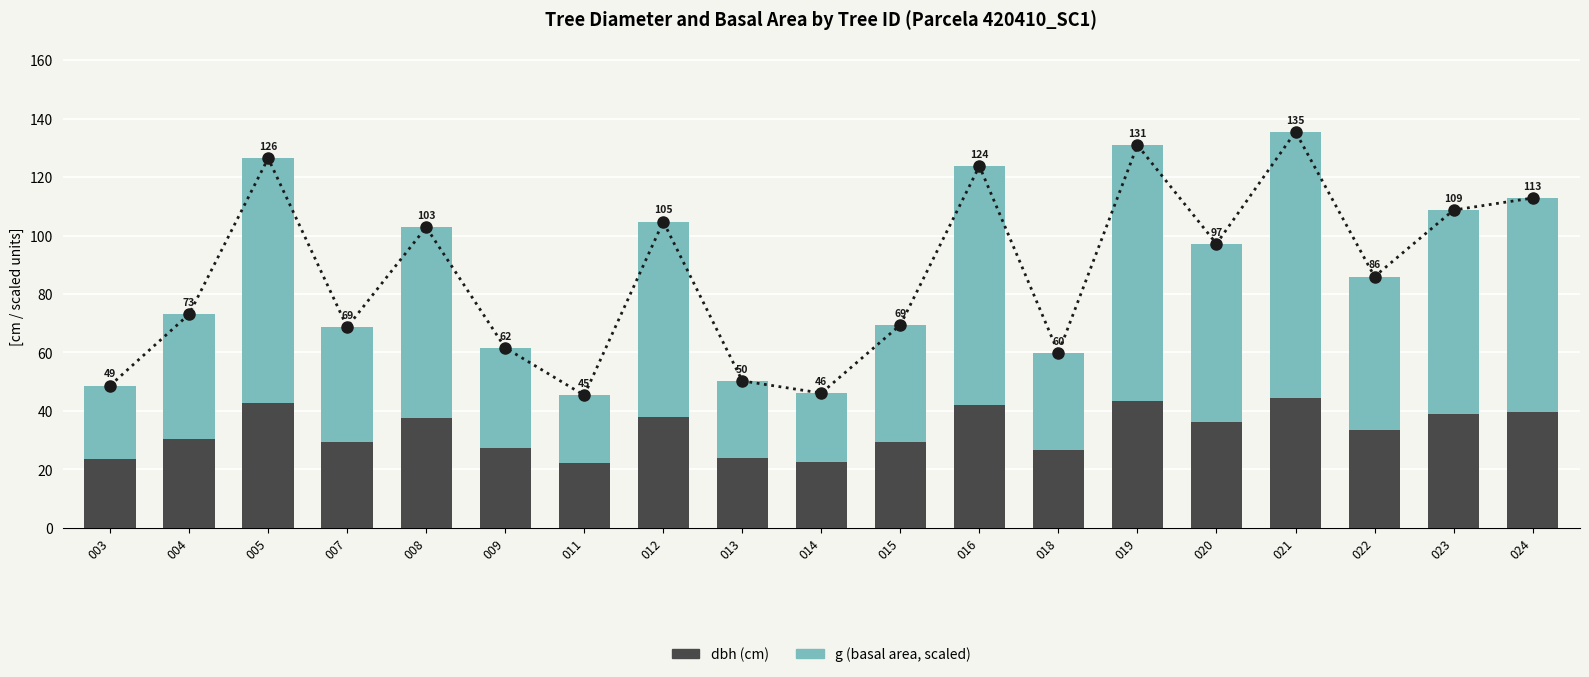

The value of g (basal area, scaled) at 020 is 60.9. True or false?

True